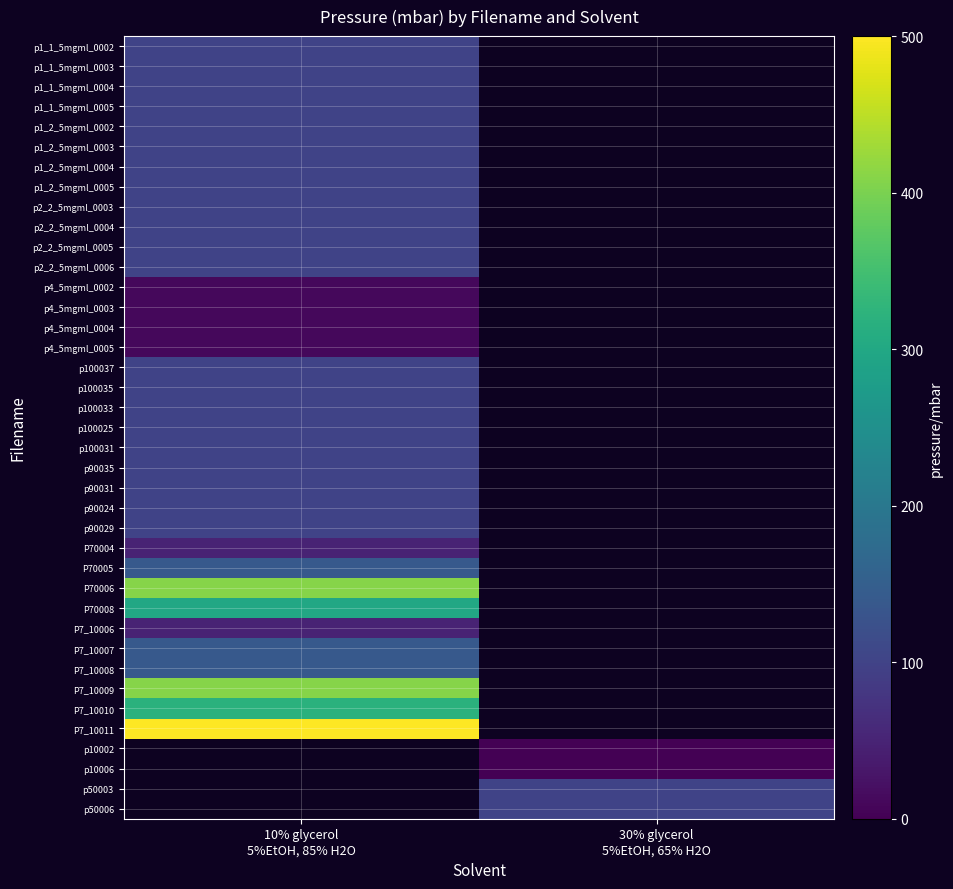

How many data points does each series have?

2